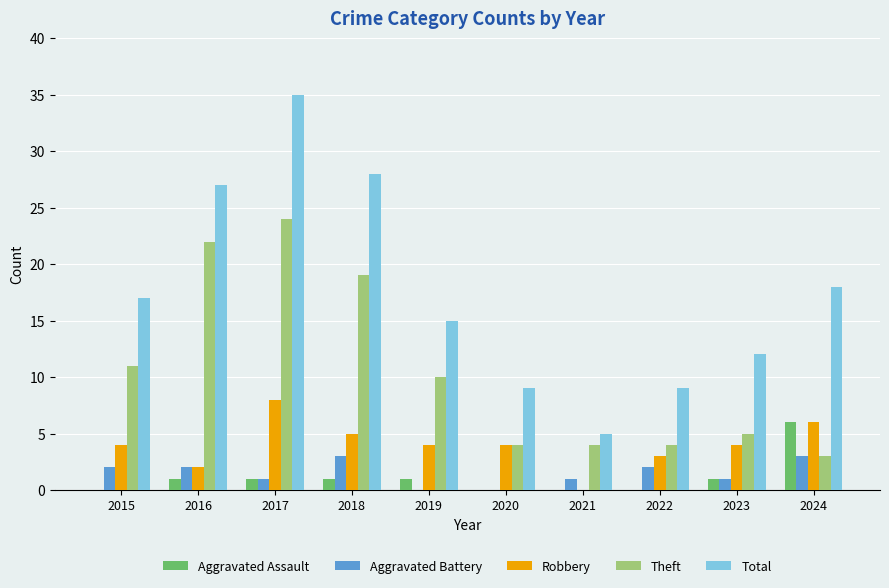

Where is Total nearest to the value 20?

2024